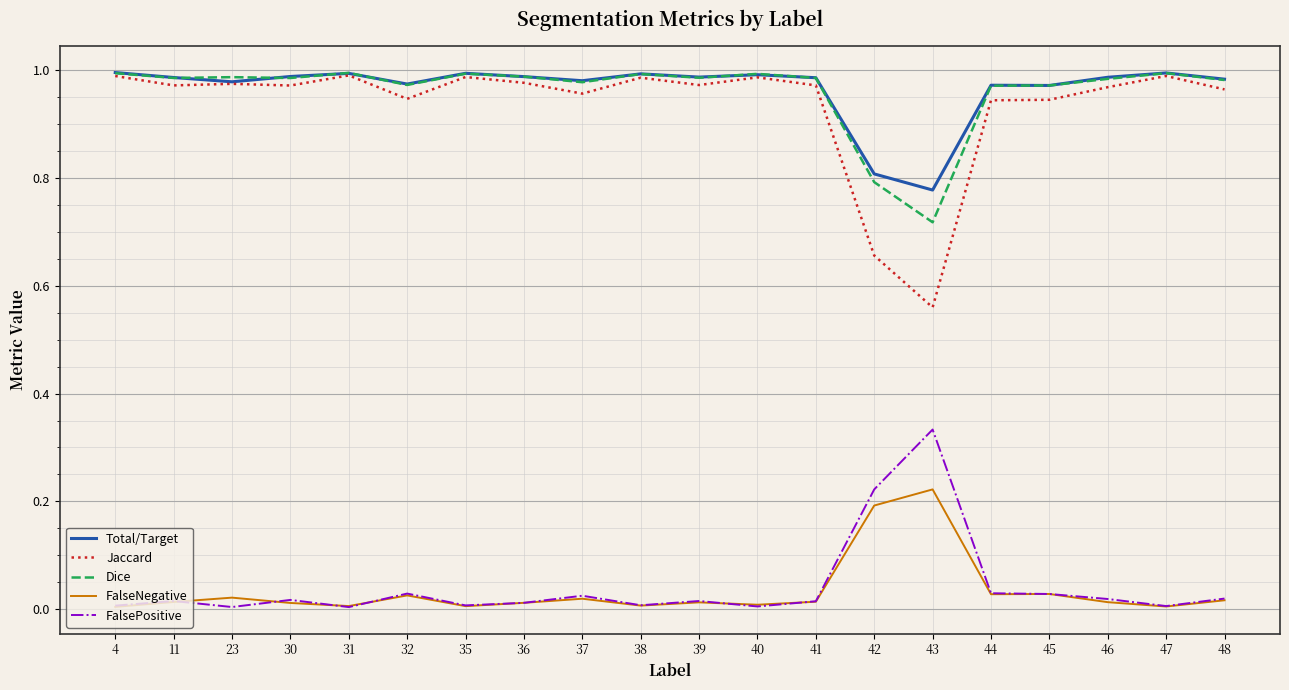

The FalseNegative series shows 0.0 at 37. True or false?

True